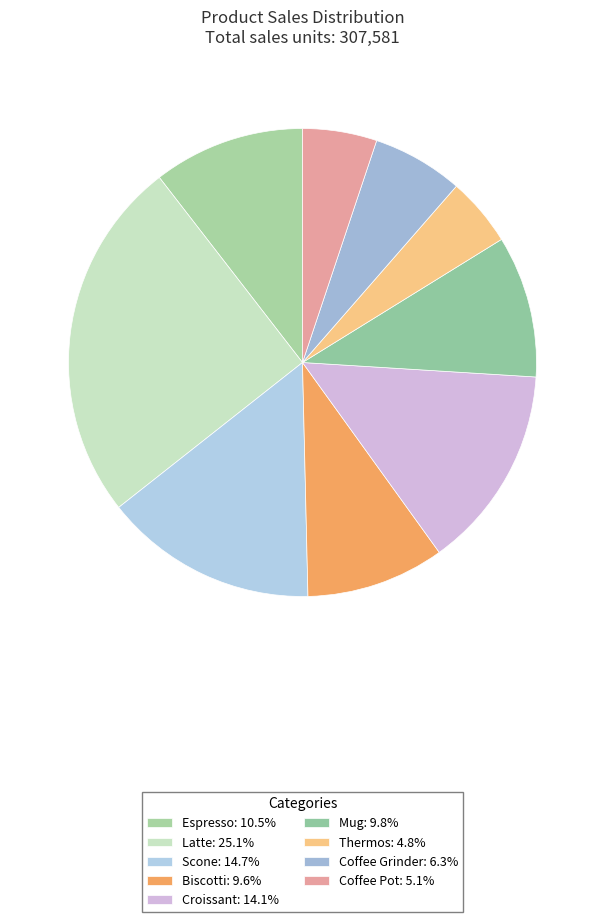

The Thermos slice represents 11% of the pie. True or false?

False